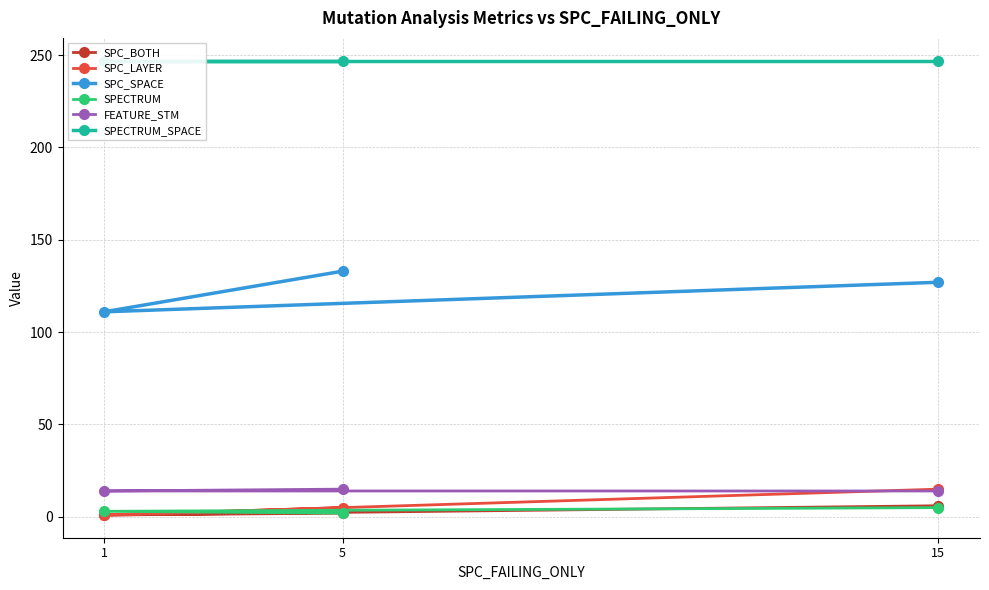

Is the value of FEATURE_STM at 5 greater than the value of SPECTRUM_SPACE at 5?

No